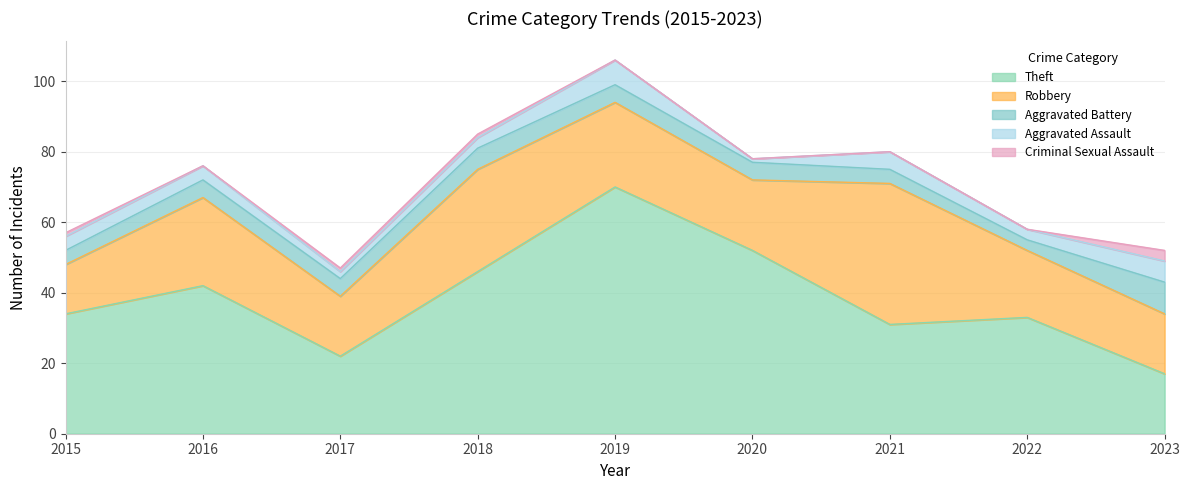

List the series in order of their peak value, highest first.

Theft, Robbery, Aggravated Battery, Aggravated Assault, Criminal Sexual Assault